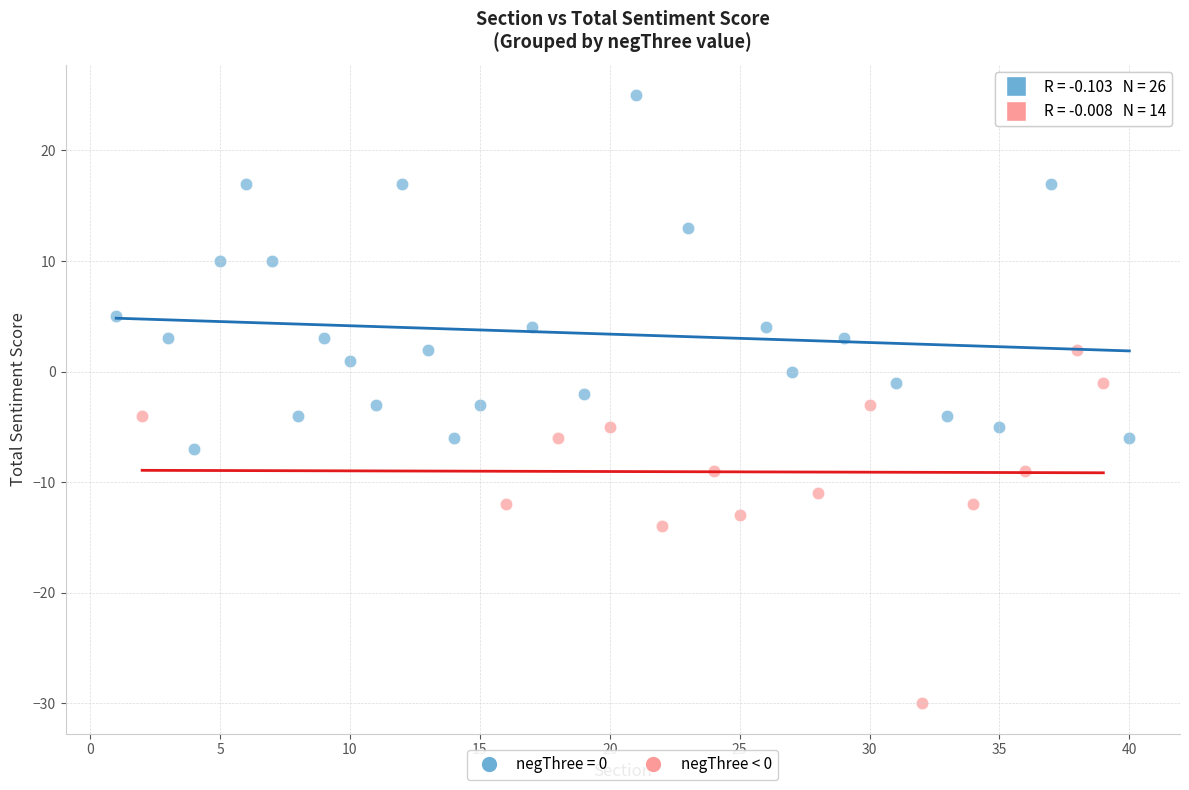

Which series contains the highest Y value?

negThree = 0